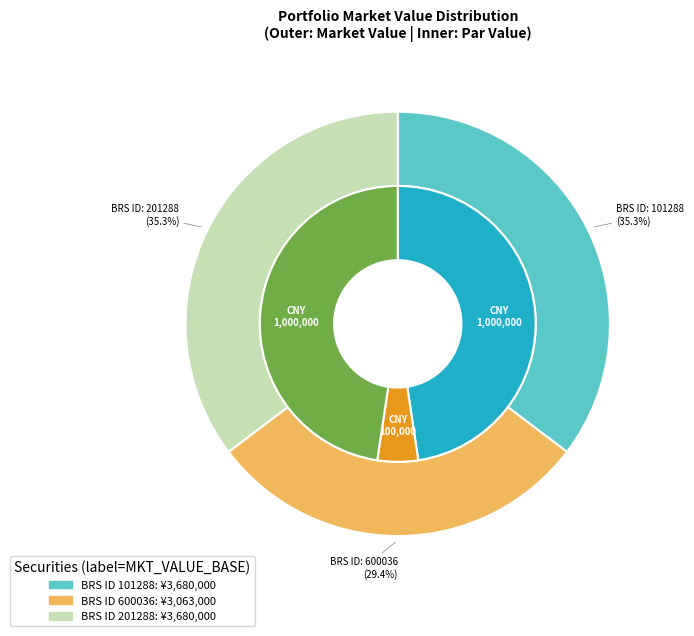

What percentage is NOT represented by 600036?

70.6%